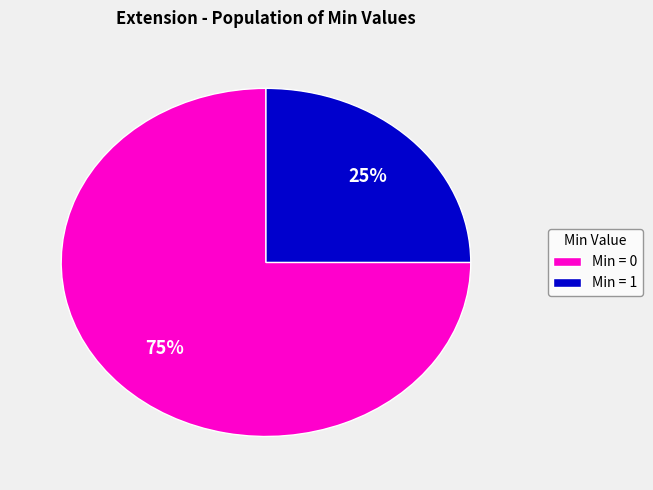

Is it true that Min = 0 is 69% of the pie?

False